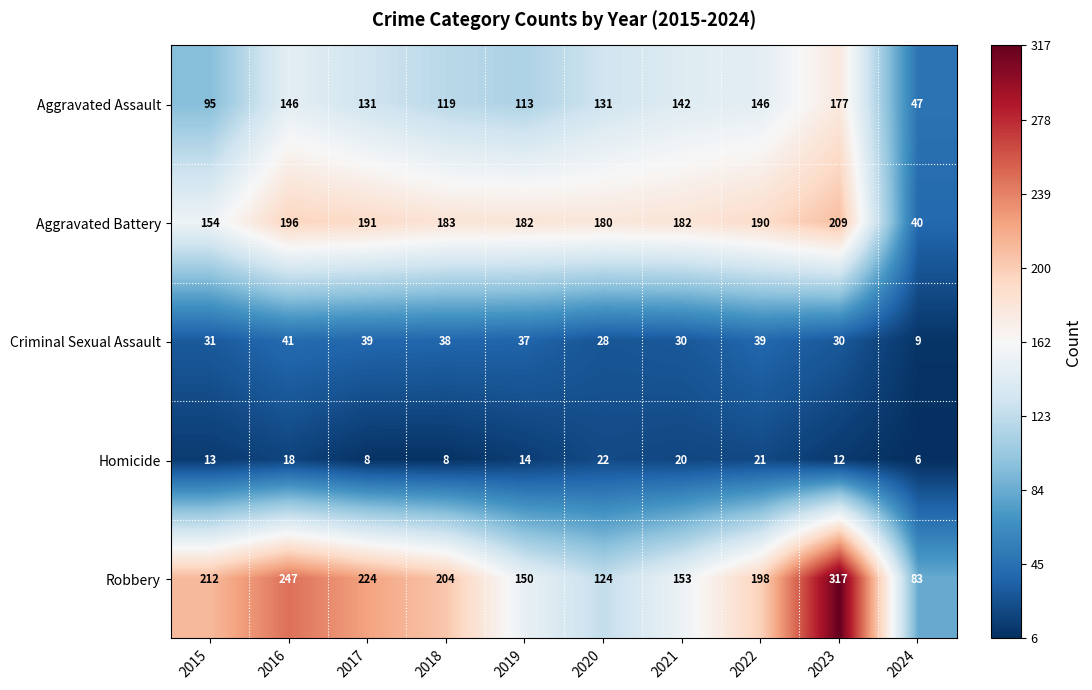

What is the maximum value shown in the chart?

317